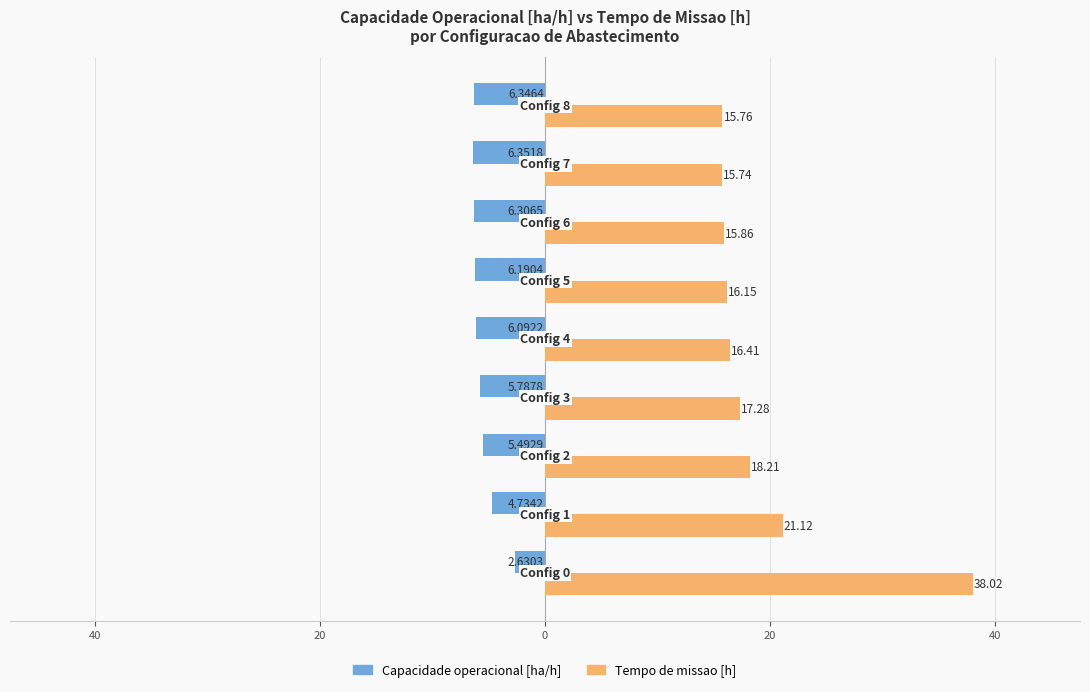

What are all the series names shown in the legend?

Capacidade operacional [ha/h], Tempo de missao [h]